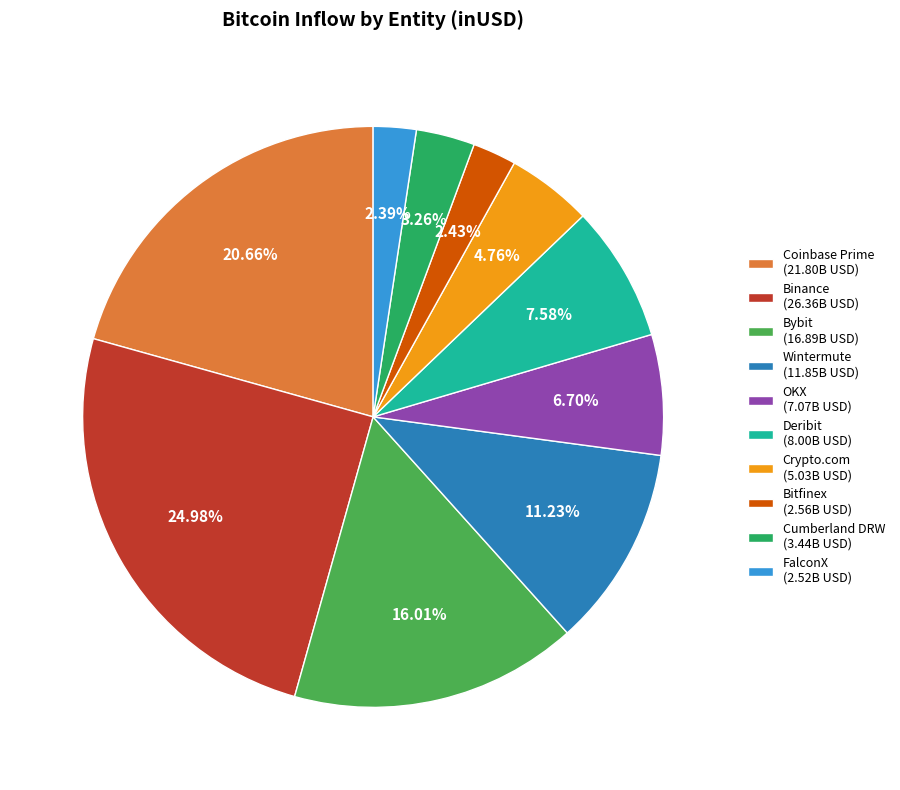

How many segments does this pie chart have?

10